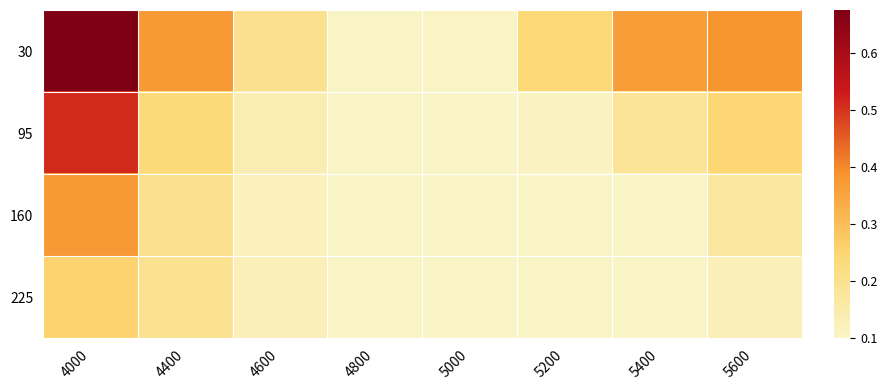

Which category has the highest value across all series?

4000